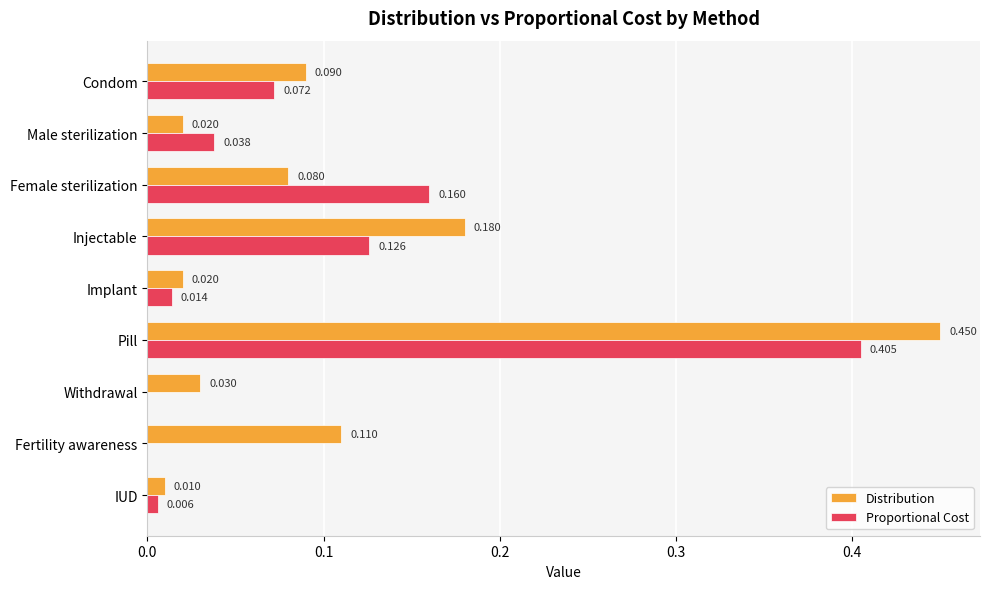

Where is Distribution nearest to the value 0?

IUD